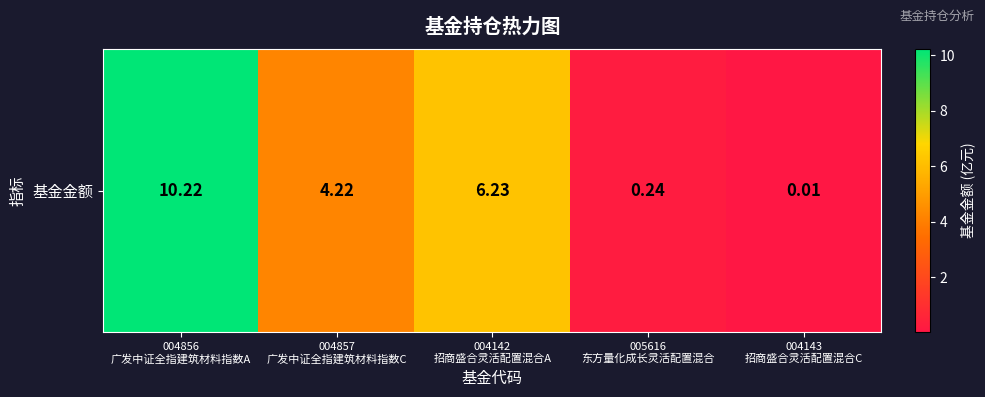

What is the change in value from 005616
东方量化成长灵活配置混合 to 004143
招商盛合灵活配置混合C?

-0.2